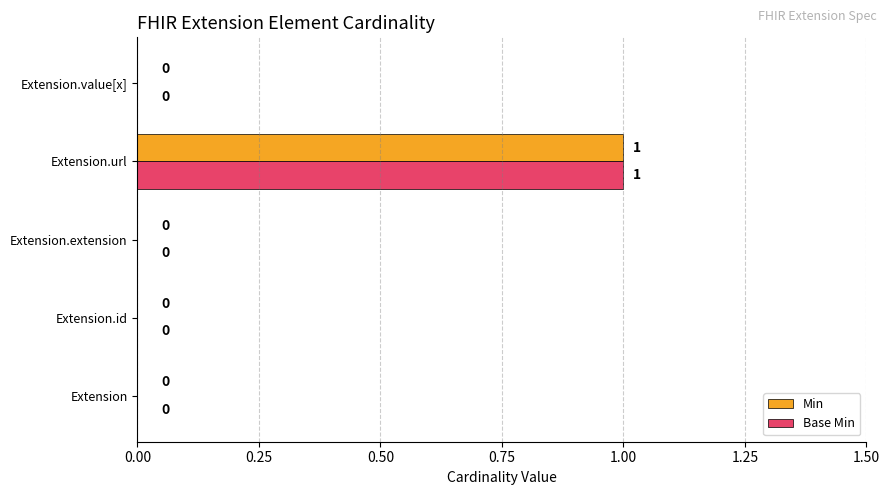

How many data points in Min are above 0?

1